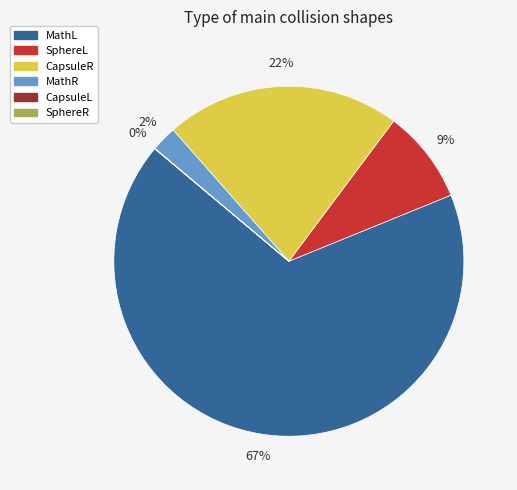

Which category has the biggest portion of the pie?

MathL